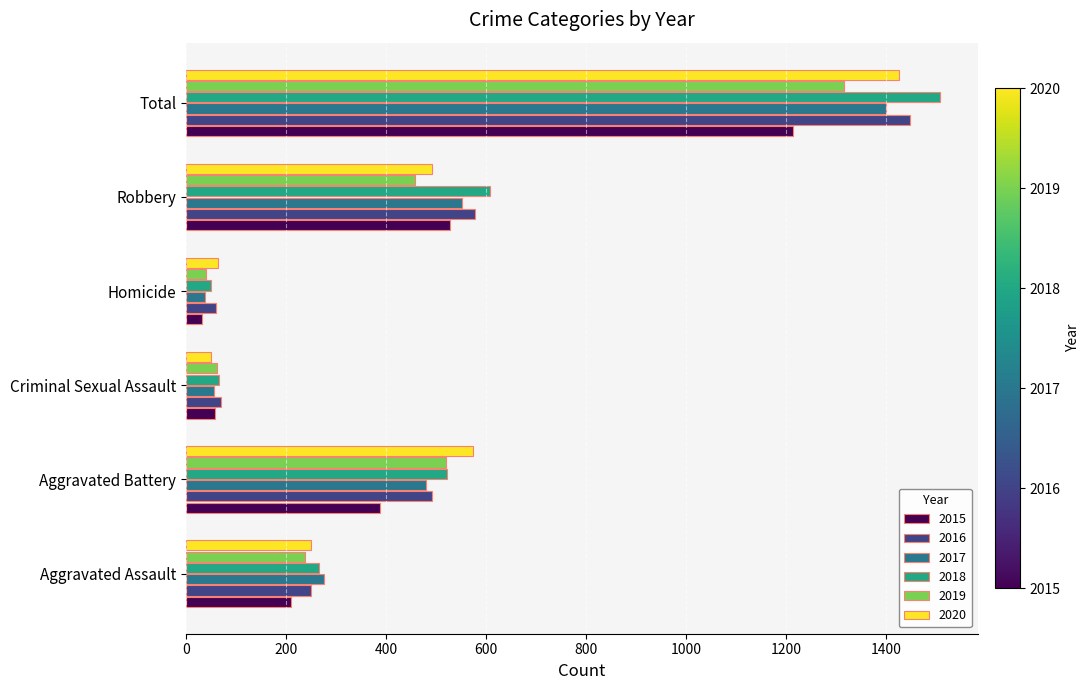

Read the 2016 value at Aggravated Assault.

250